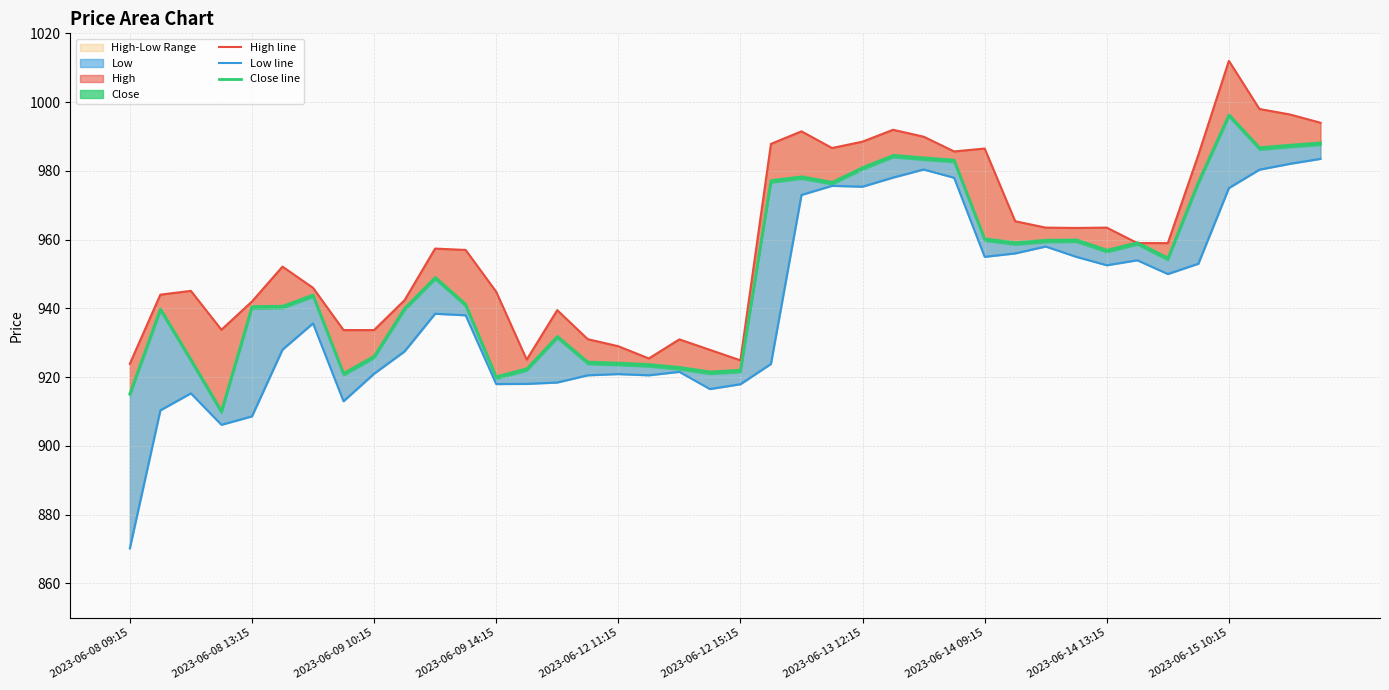

Which series has the largest total across all categories?

High line